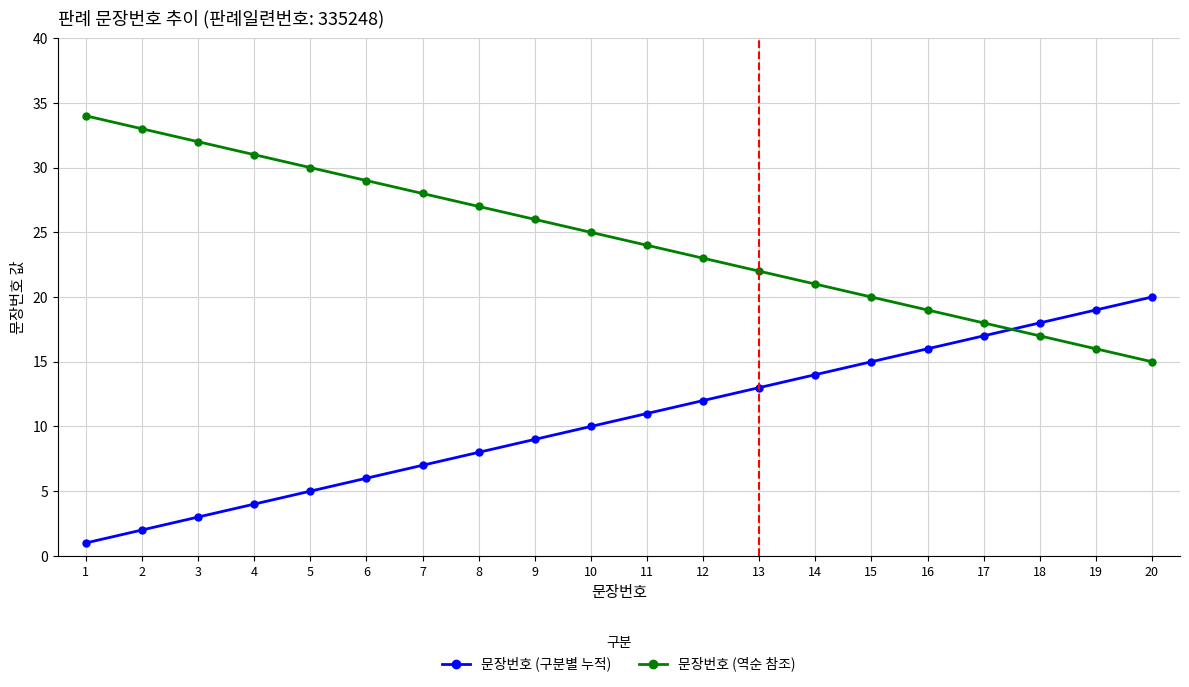

Reading right to left, extract all data points from this chart.

문장번호 (구분별 누적): 20	19	18	17	16	15	14	13	12	11	10	9	8	7	6	5	4	3	2	1
문장번호 (역순 참조): 15	16	17	18	19	20	21	22	23	24	25	26	27	28	29	30	31	32	33	34